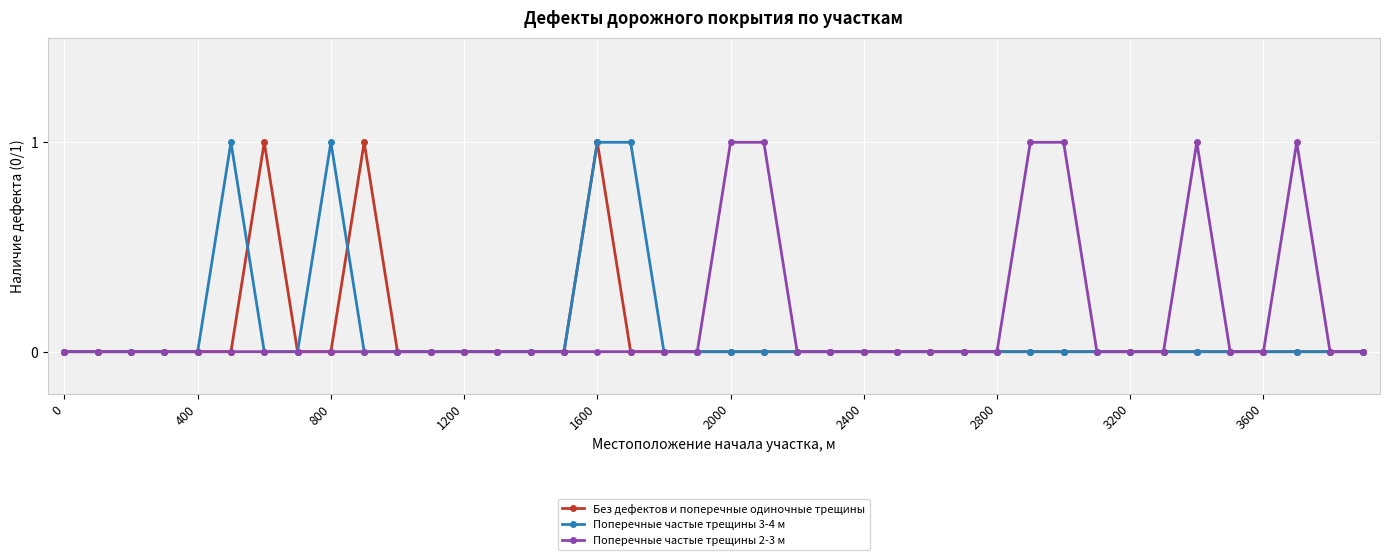

True or false: Поперечные частые трещины 3-4 м has more than 1 points higher than both neighbors.

True